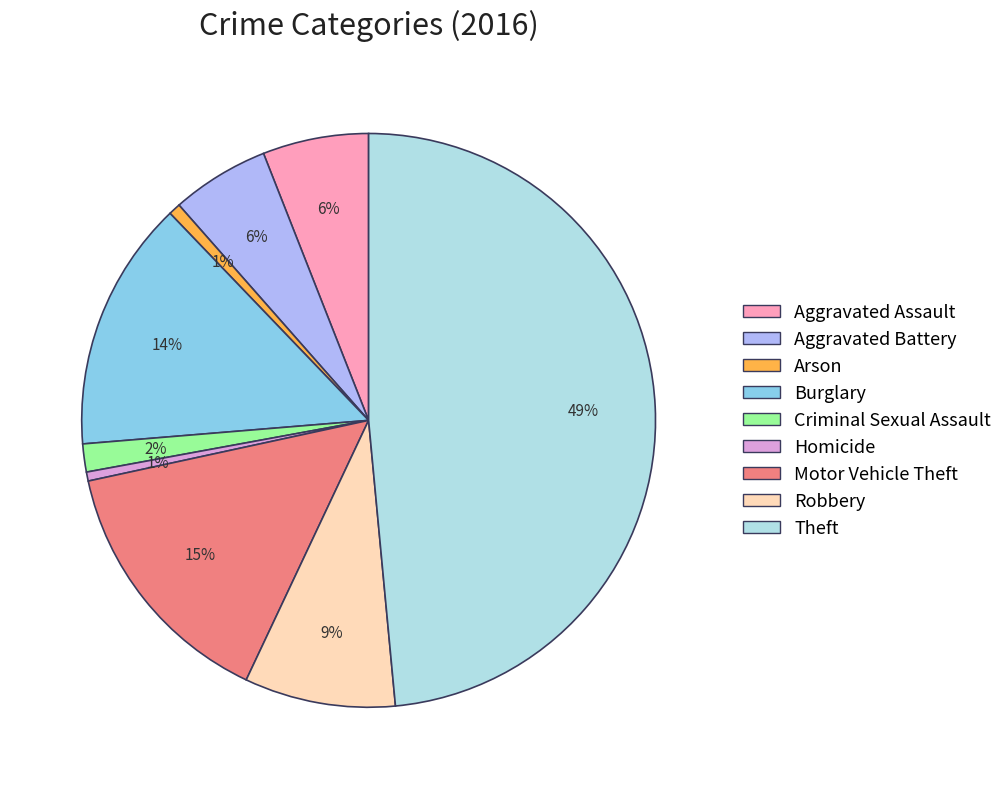

Which category has the biggest portion of the pie?

Theft